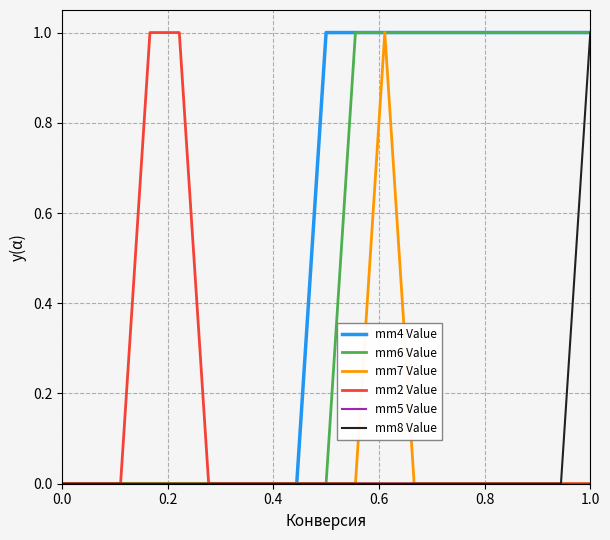

What is the maximum value for mm2 Value?

1.0